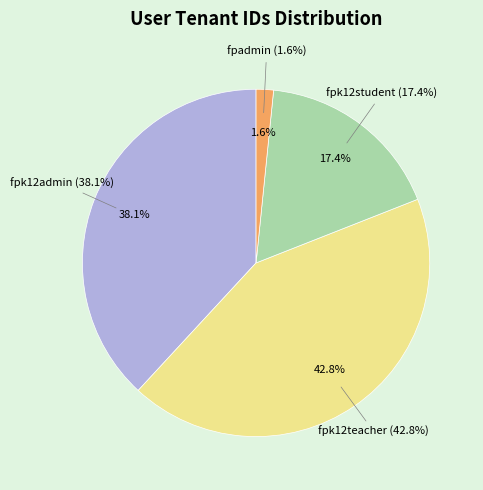

The fpk12admin slice represents 28% of the pie. True or false?

False